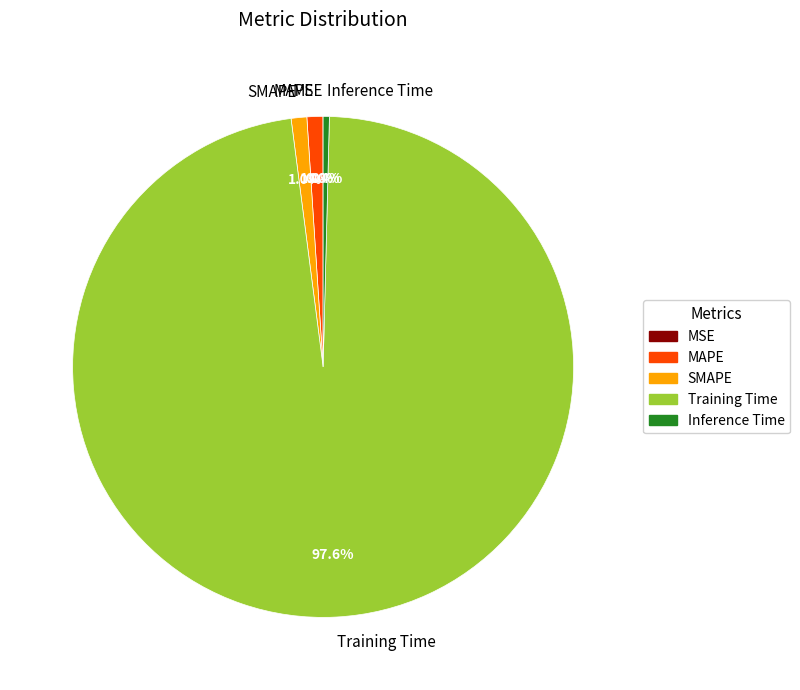

To the nearest percent, what is the difference between the largest and smallest slice percentages?

98%